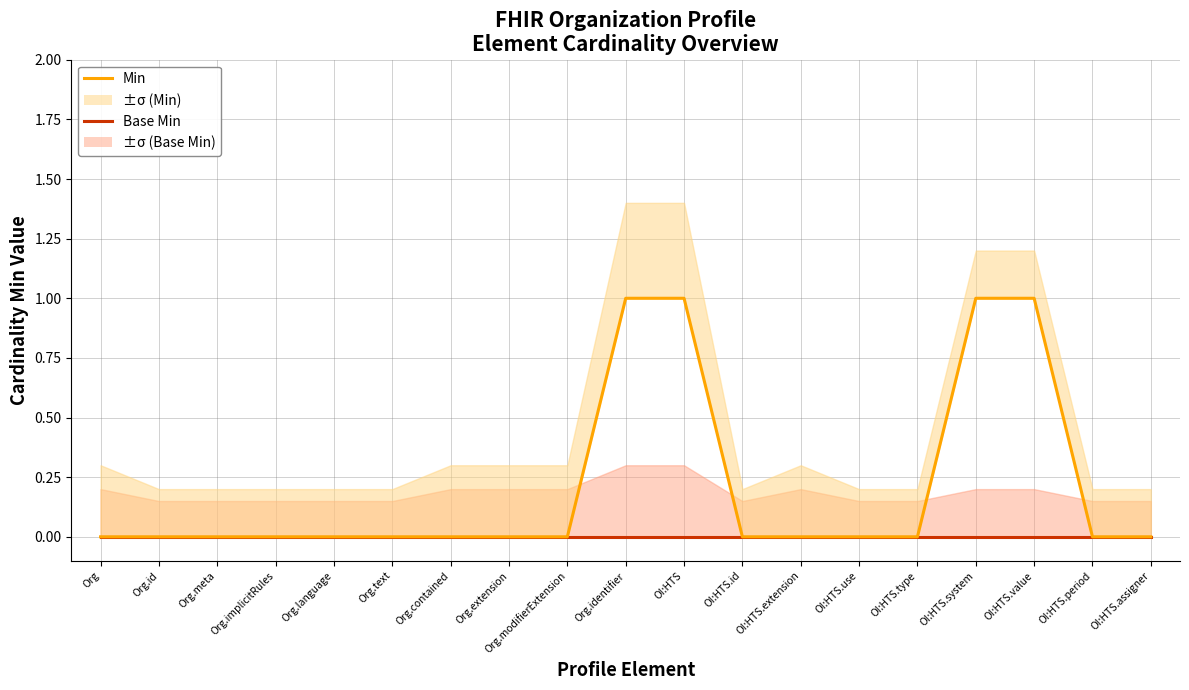

How many data points in Min are above 0?

4